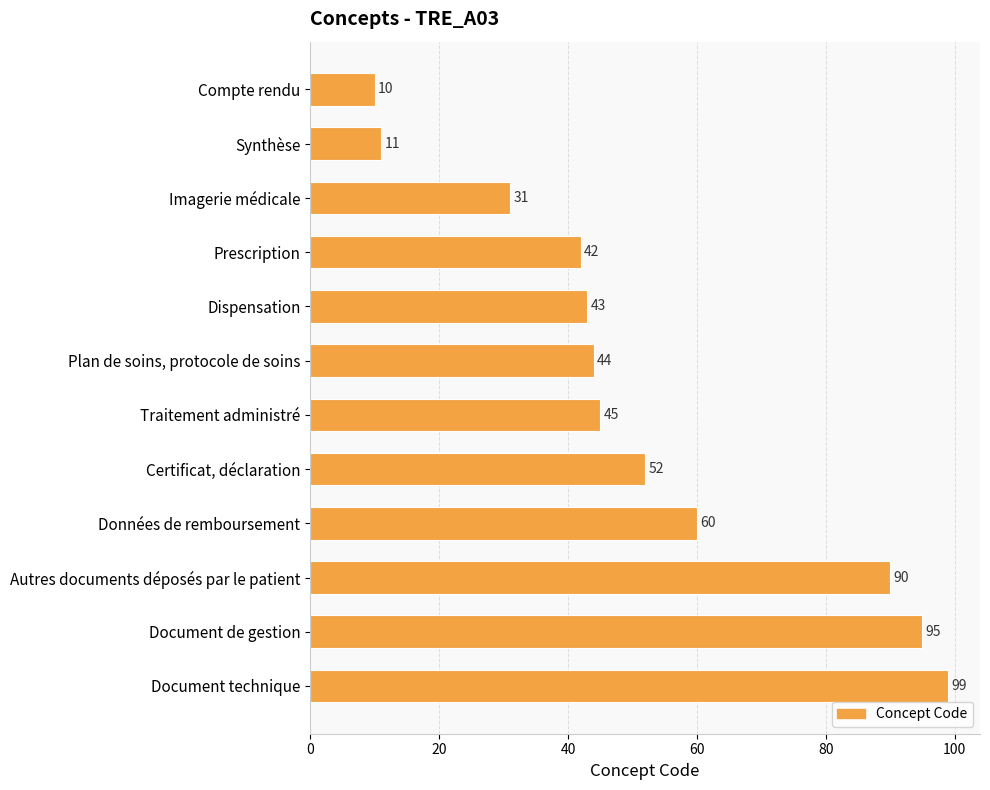

How many data points are less than 45?

6